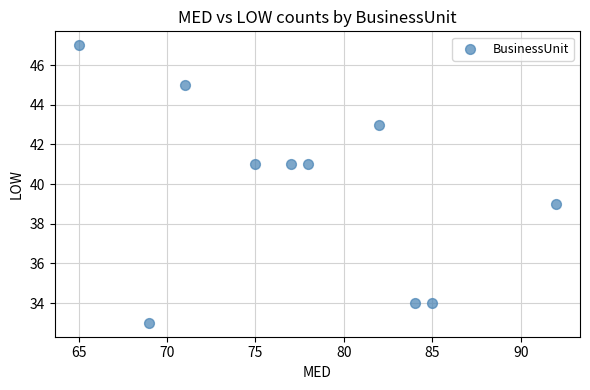

What is the range of Y values (max minus min)?

14